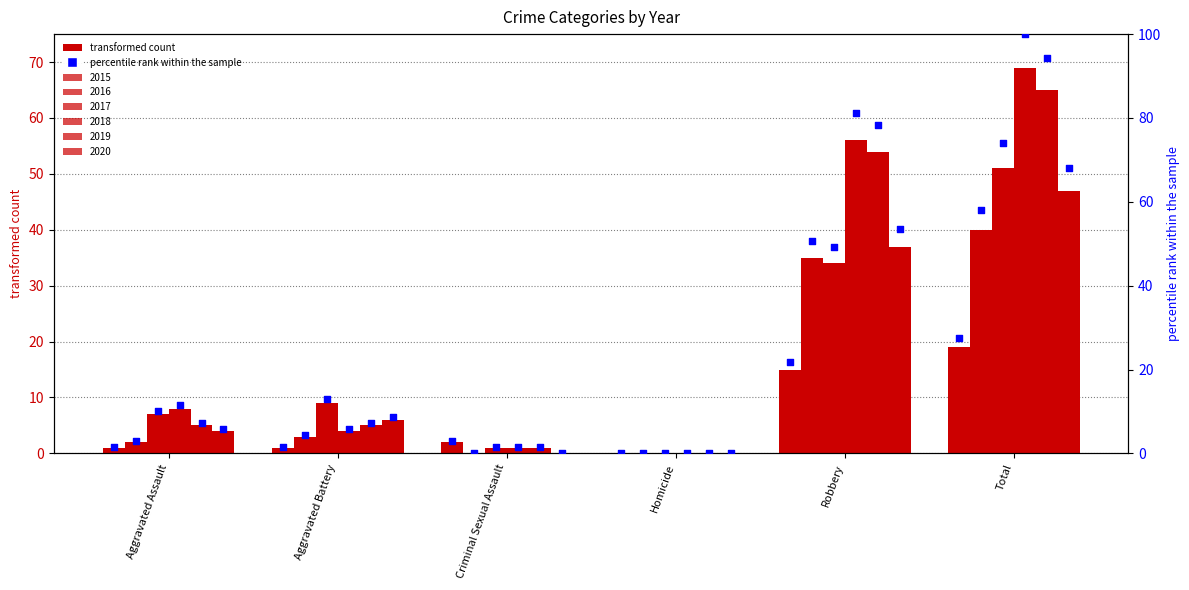

Which series reaches the minimum Y coordinate?

2015